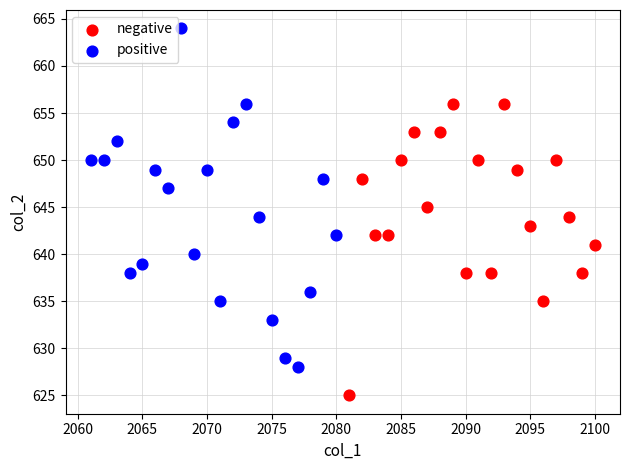

Which series reaches the maximum Y coordinate?

positive